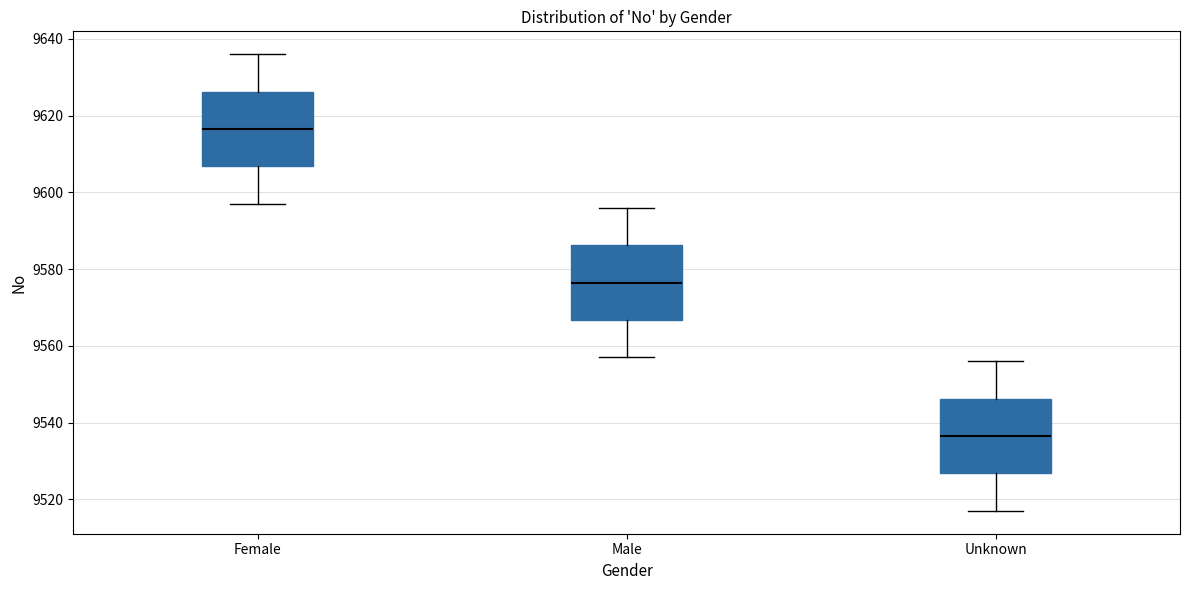

Which box's median line is the highest?

Female